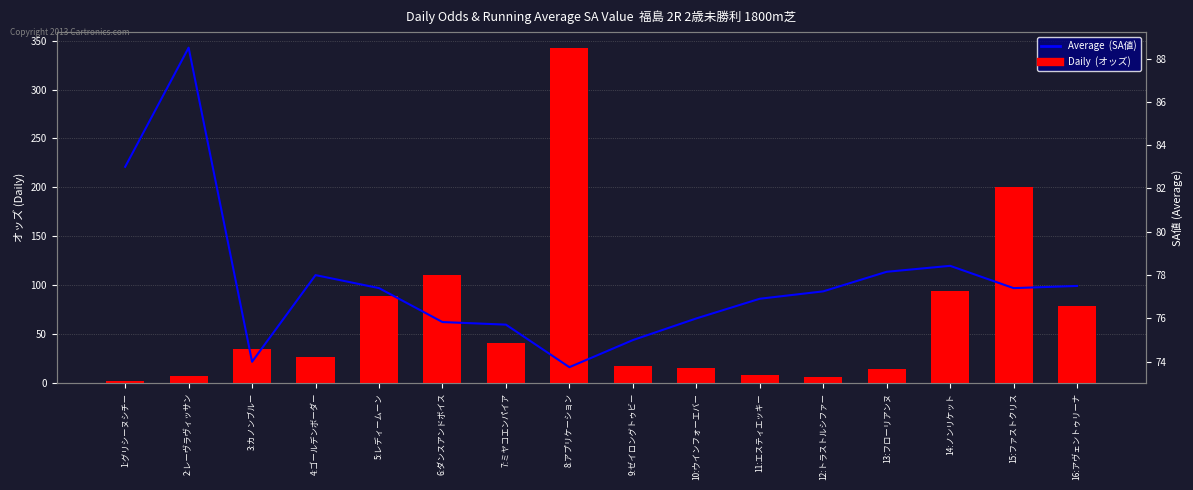

True or false: Daily  (オッズ) has a value of 4.7 at 11:エスティエッキー.

False